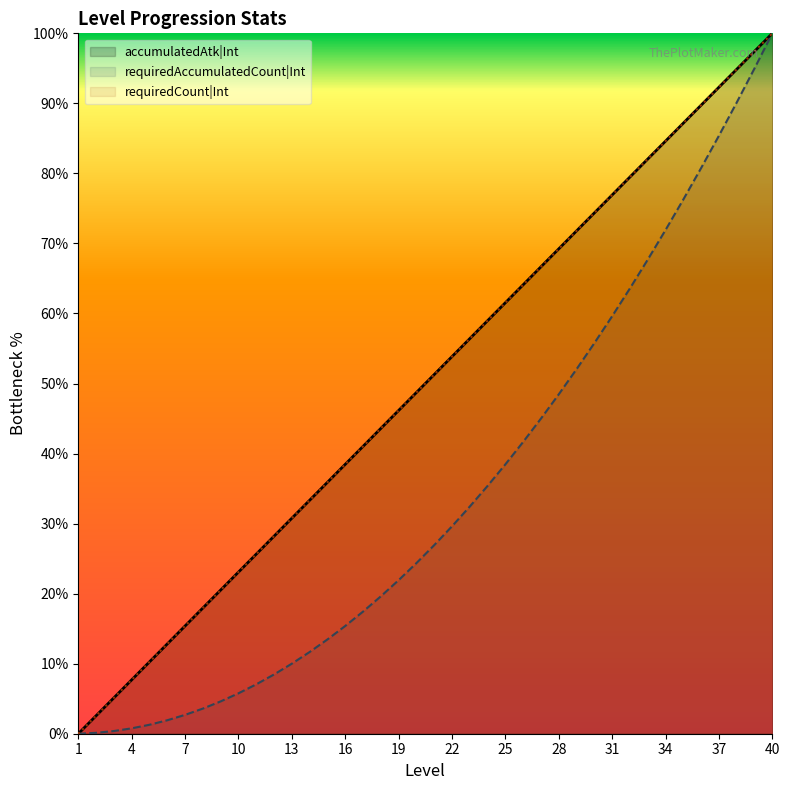

The value of requiredAccumulatedCount|Int at 40 is 100.0. True or false?

True